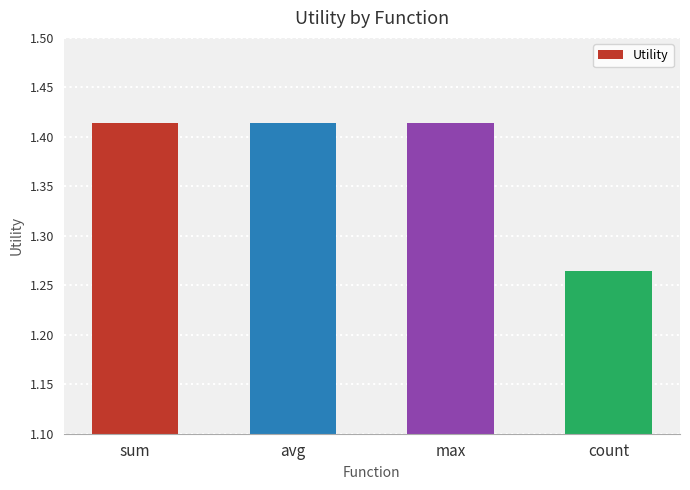

Which category has the lowest value across all series?

count